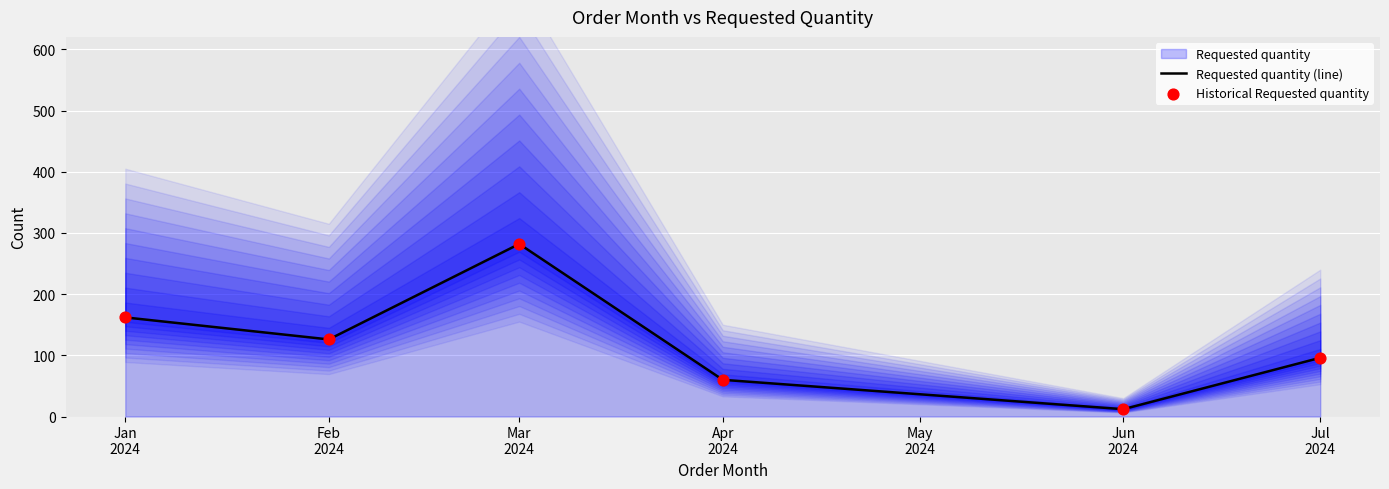

At how many categories does at least one series exceed 56?

5